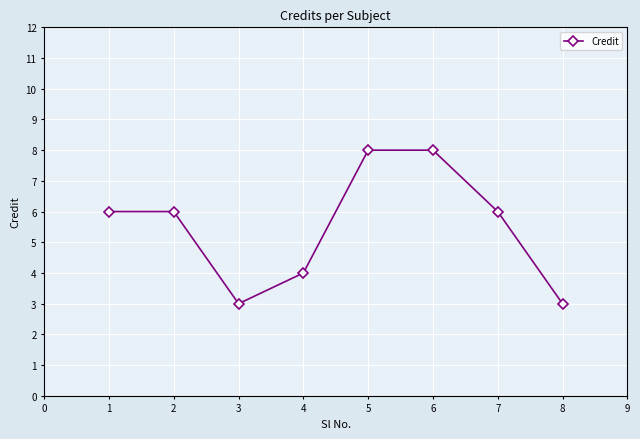

What is the approximate value at 5?

8